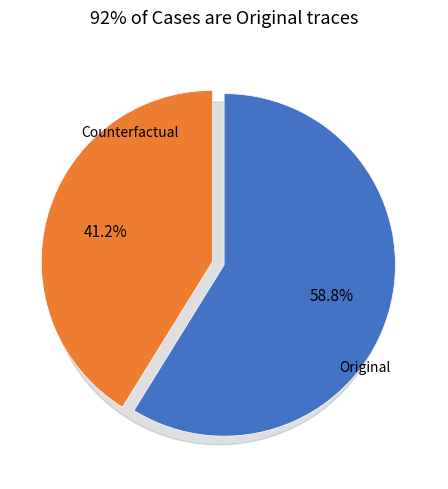

Is the sum of Original and Counterfactual greater than half?

Yes